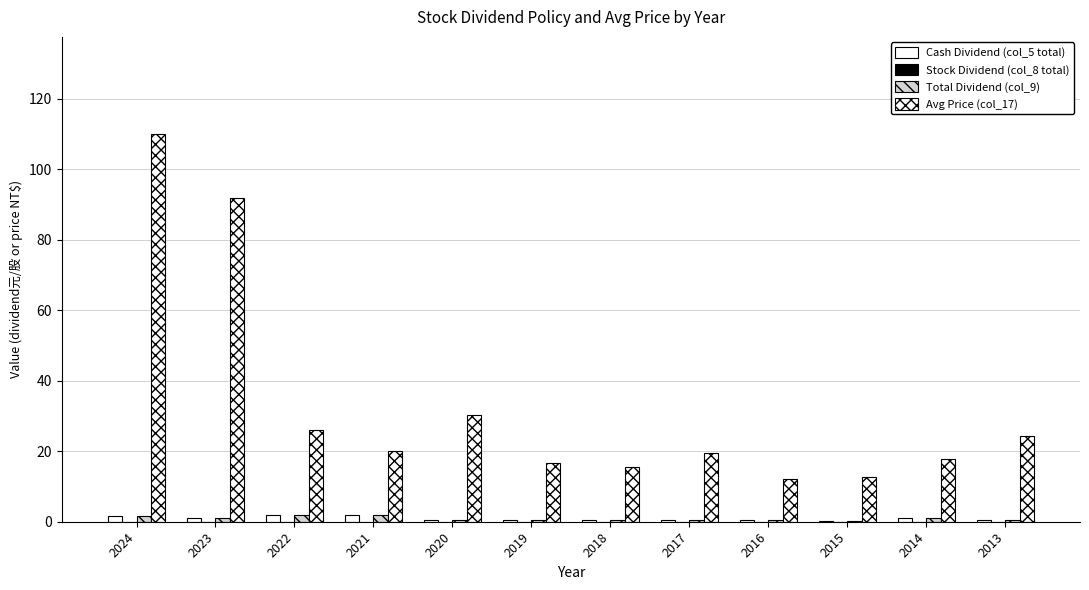

How many series are shown in this chart?

3